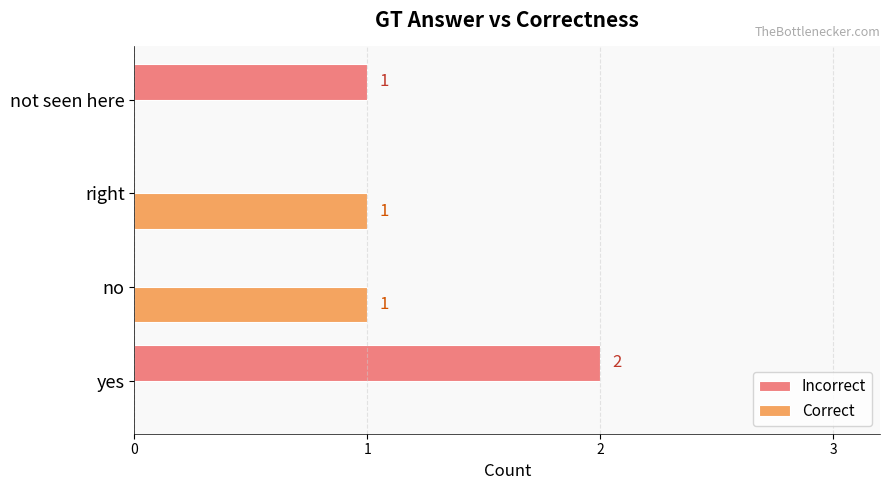

Which series changed the most between yes and no?

Incorrect